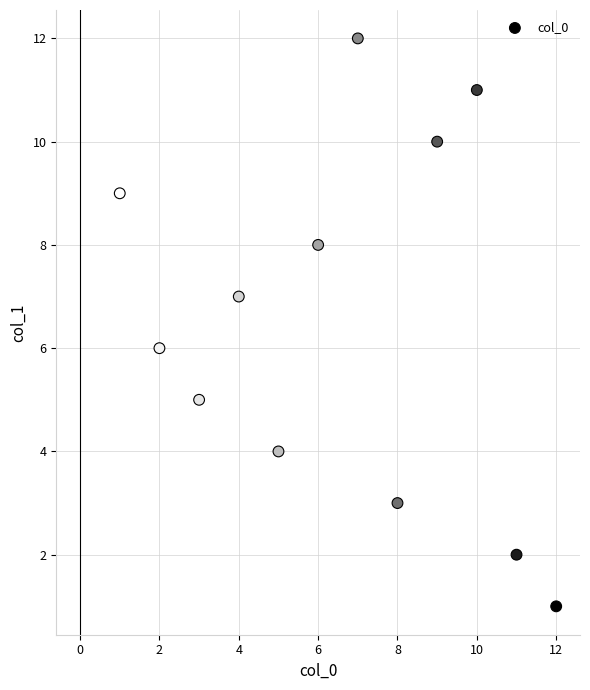

What is the range of X values (max minus min)?

11